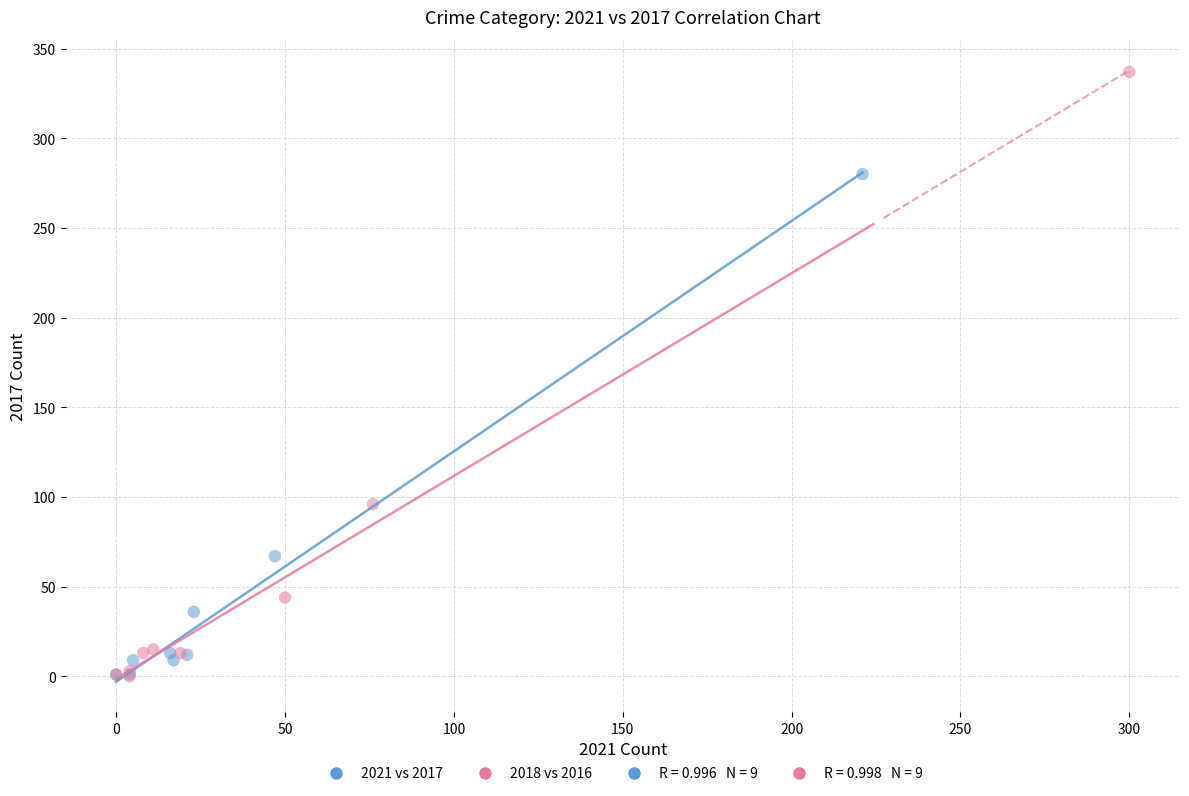

Which series contains the highest Y value?

2018 vs 2016